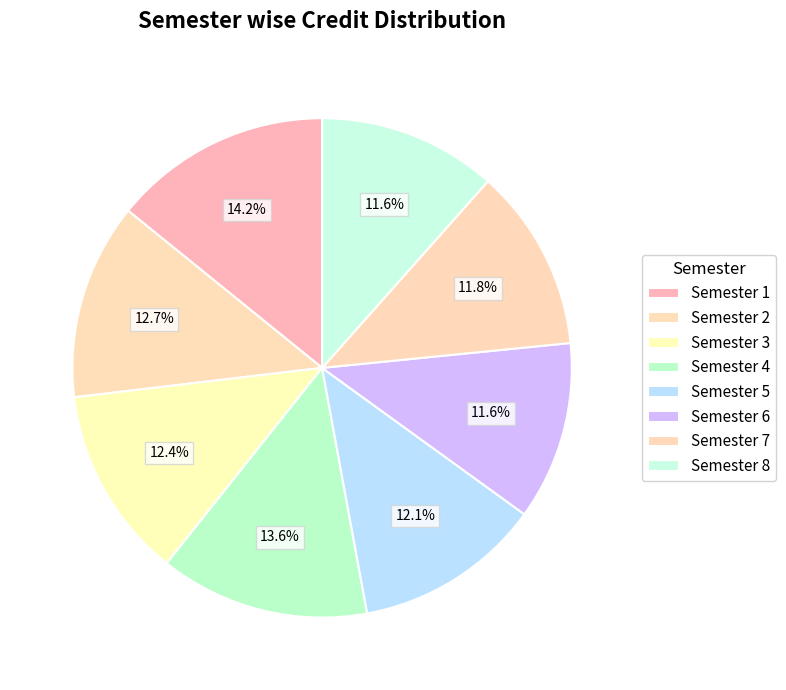

Which slice is the largest?

Semester 1